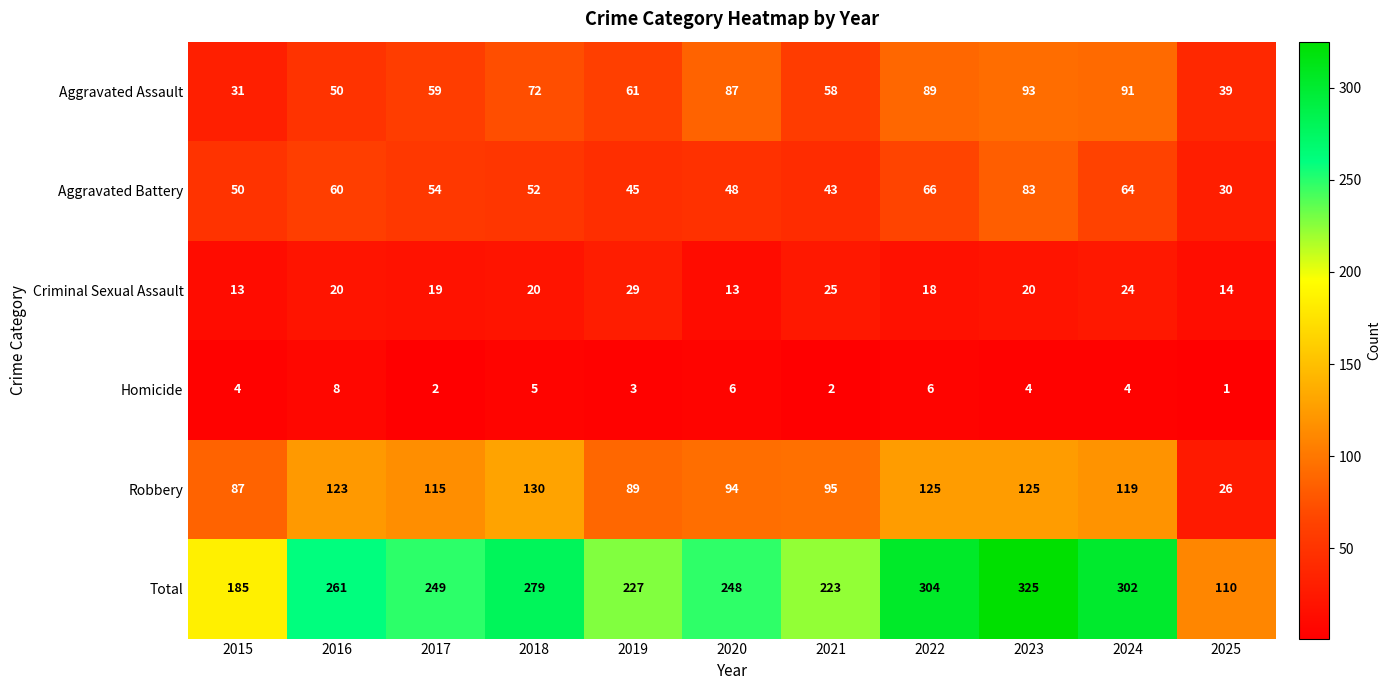

At which category is the sum across all series the highest?

2023